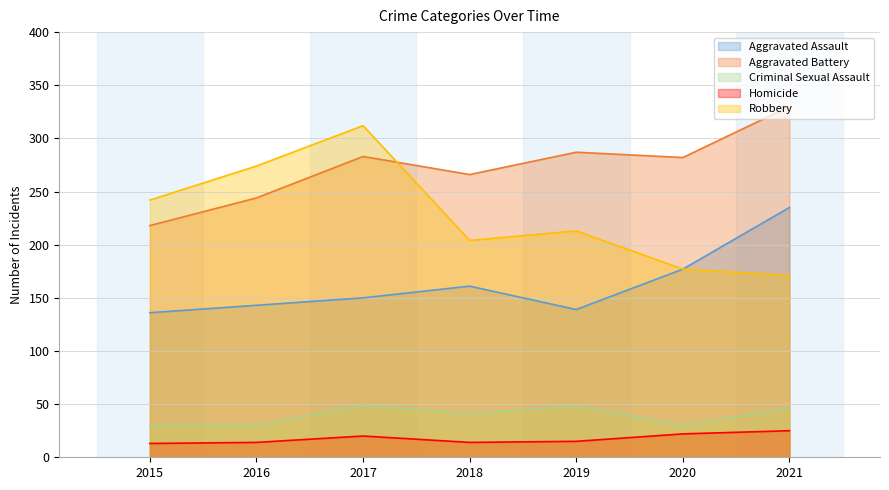

Rank the series by their maximum value, from highest to lowest.

Aggravated Battery, Robbery, Aggravated Assault, Criminal Sexual Assault, Homicide